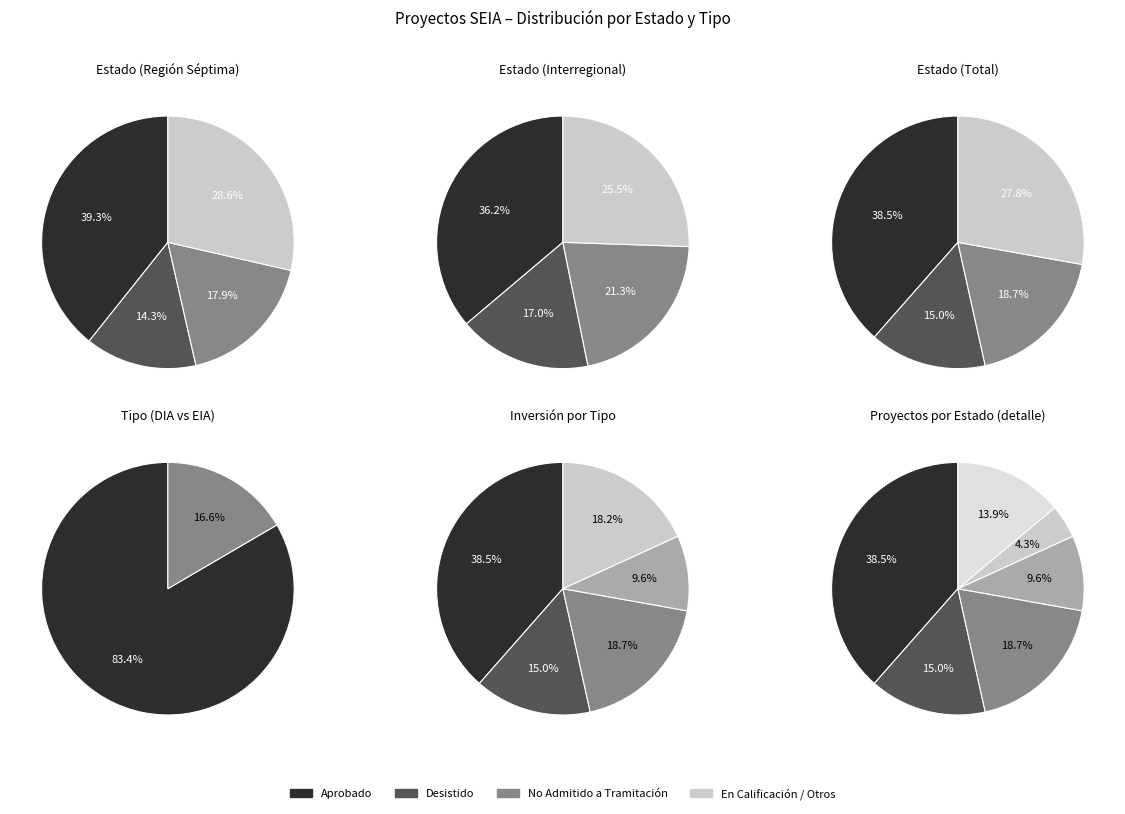

Is it true that No Admitido a Tramitación is 27% of the pie?

False